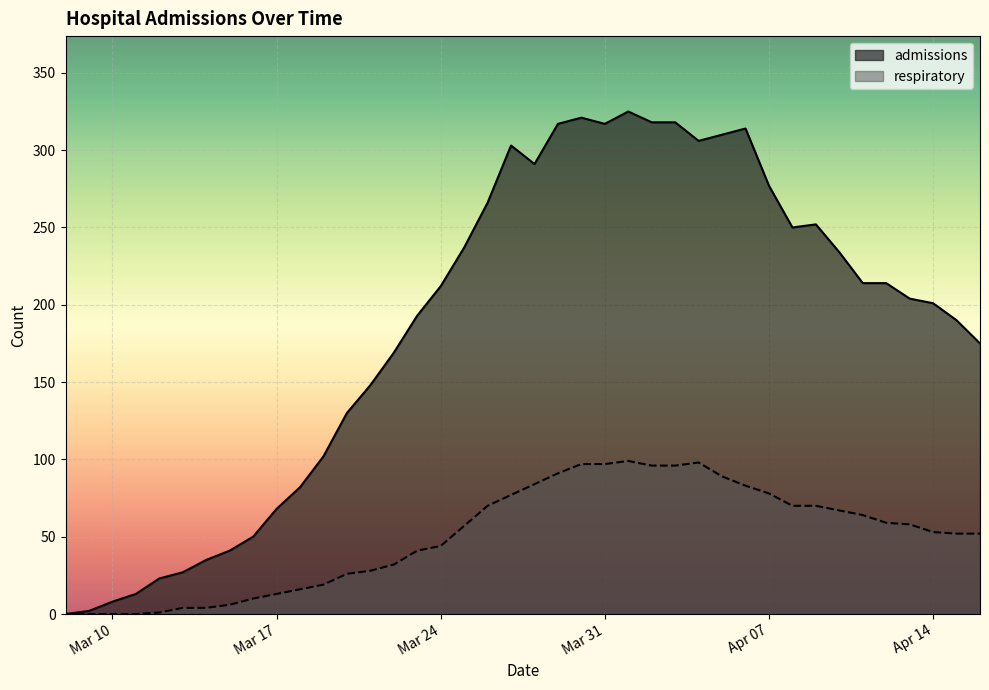

True or false: admissions and respiratory cross at least once.

False